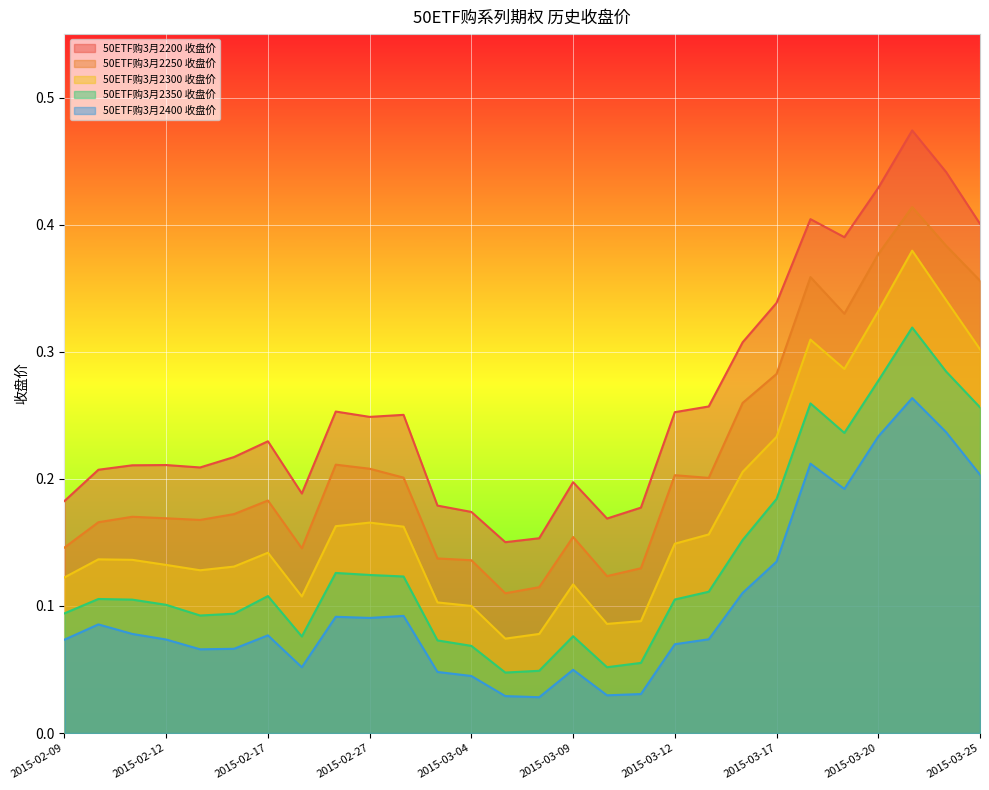

At how many categories does at least one series exceed 0?

28